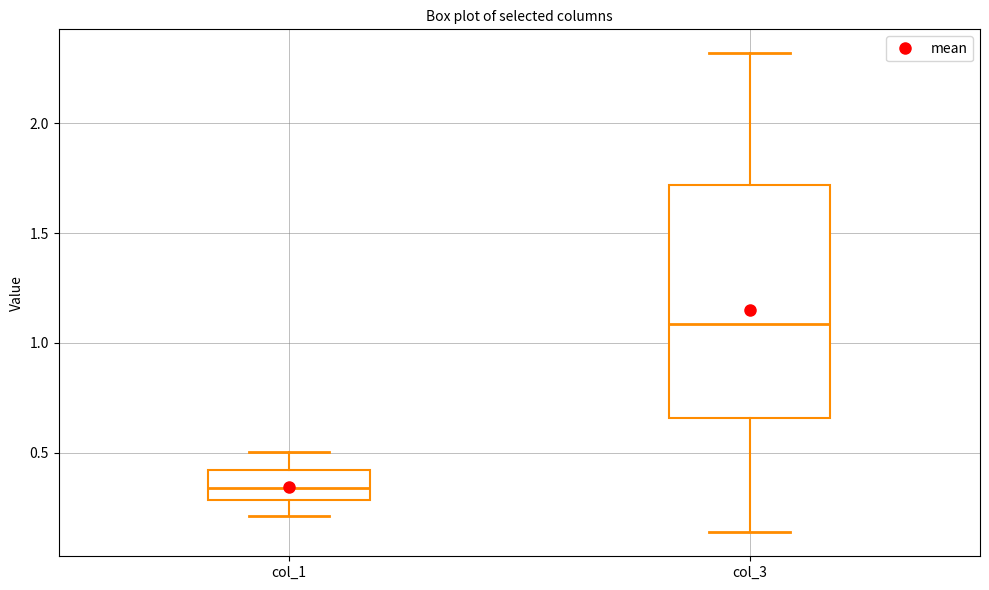

Comparing the boxes themselves (not the whiskers), which one is the tallest?

col_3